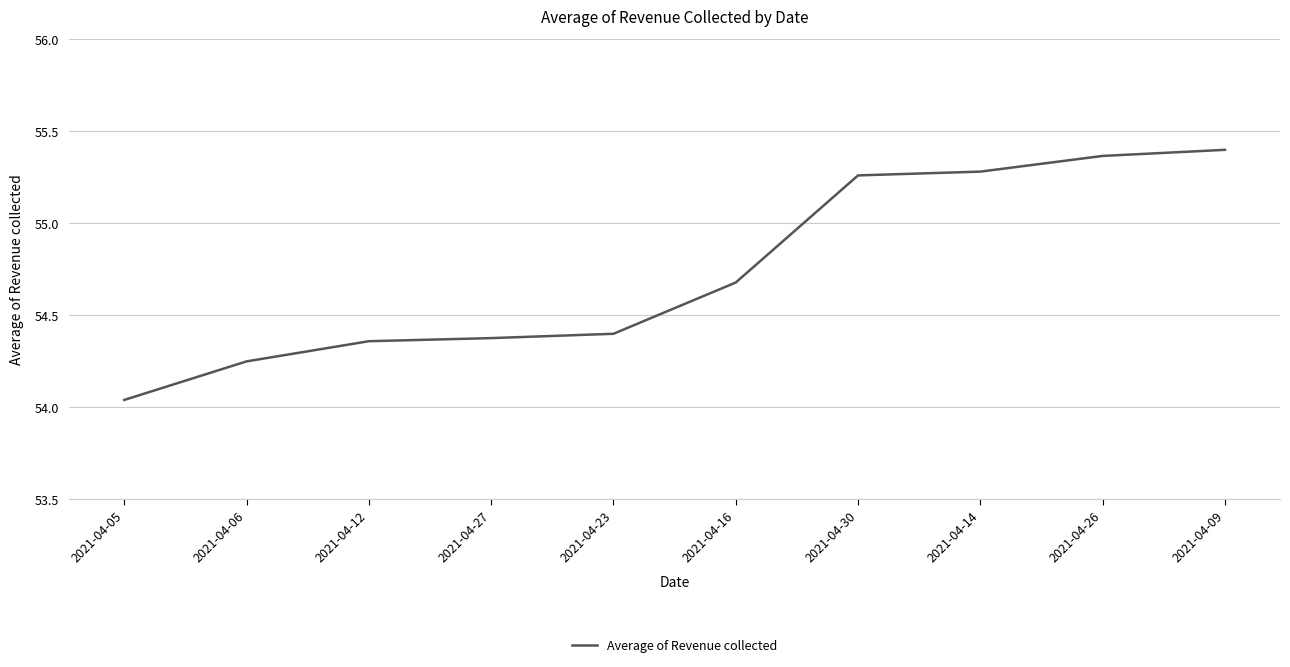

At which label is the value closest to 54?

2021-04-05